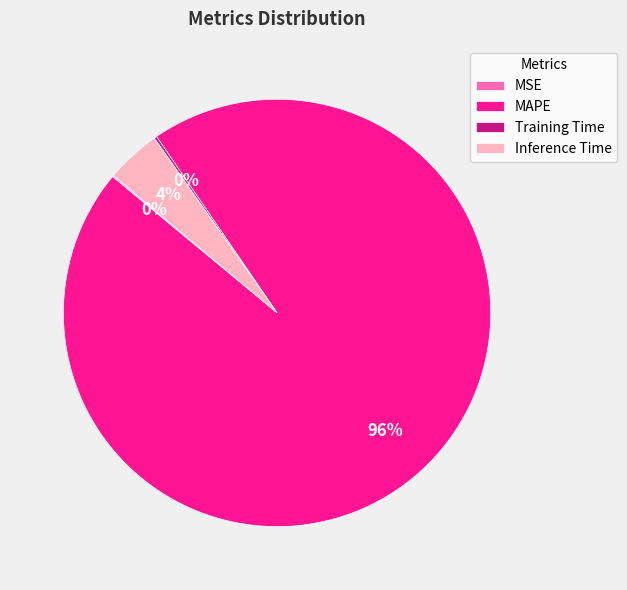

To the nearest percent, what is the average slice percentage?

25%